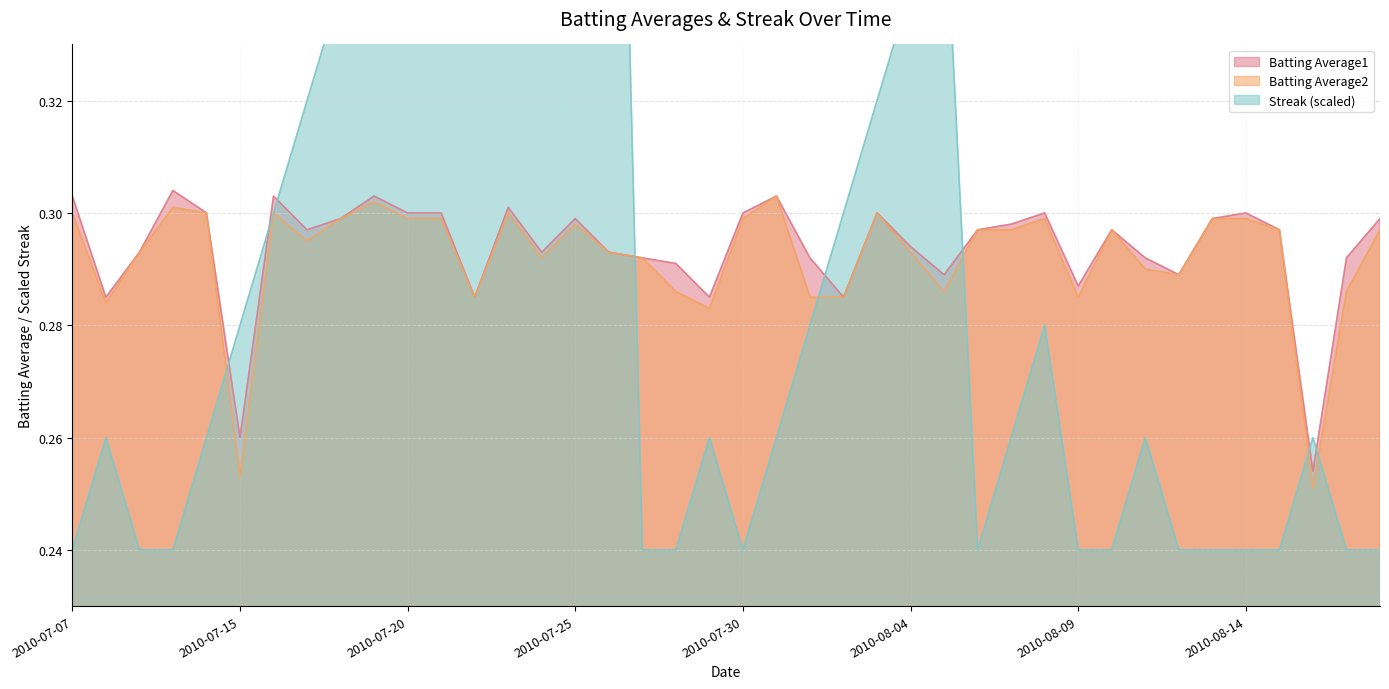

What is the sum of all Batting Average2 values?

11.7